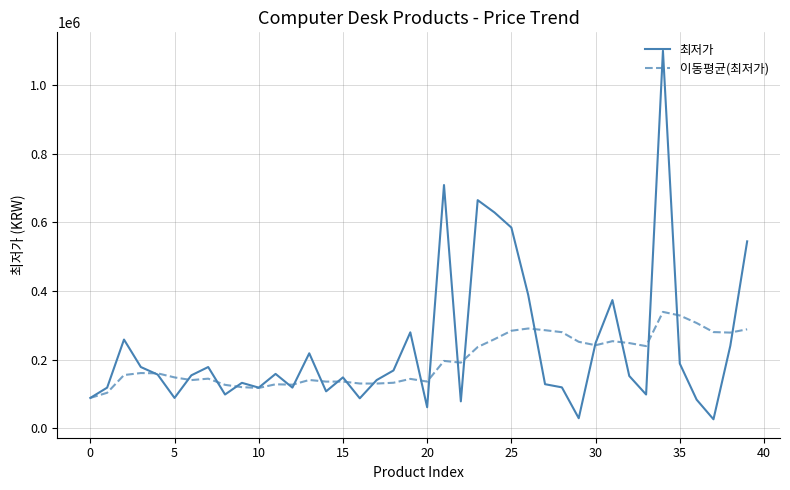

What is the minimum value for 이동평균(최저가)?

89000